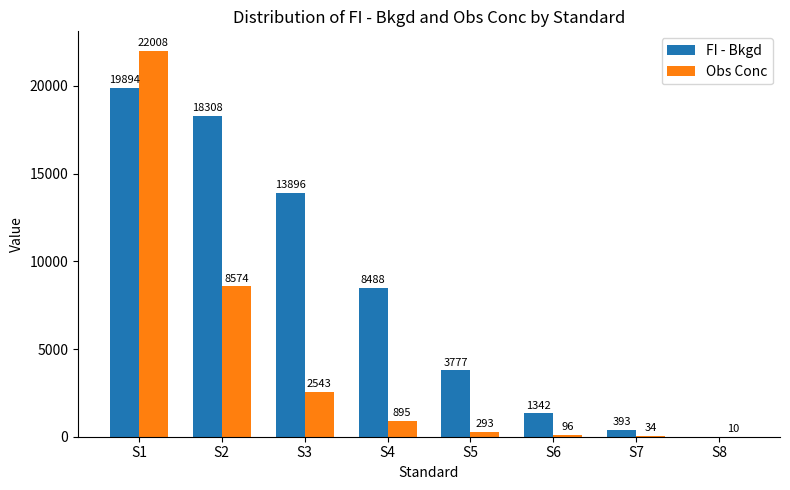

Which label corresponds to the largest value in the chart?

S1